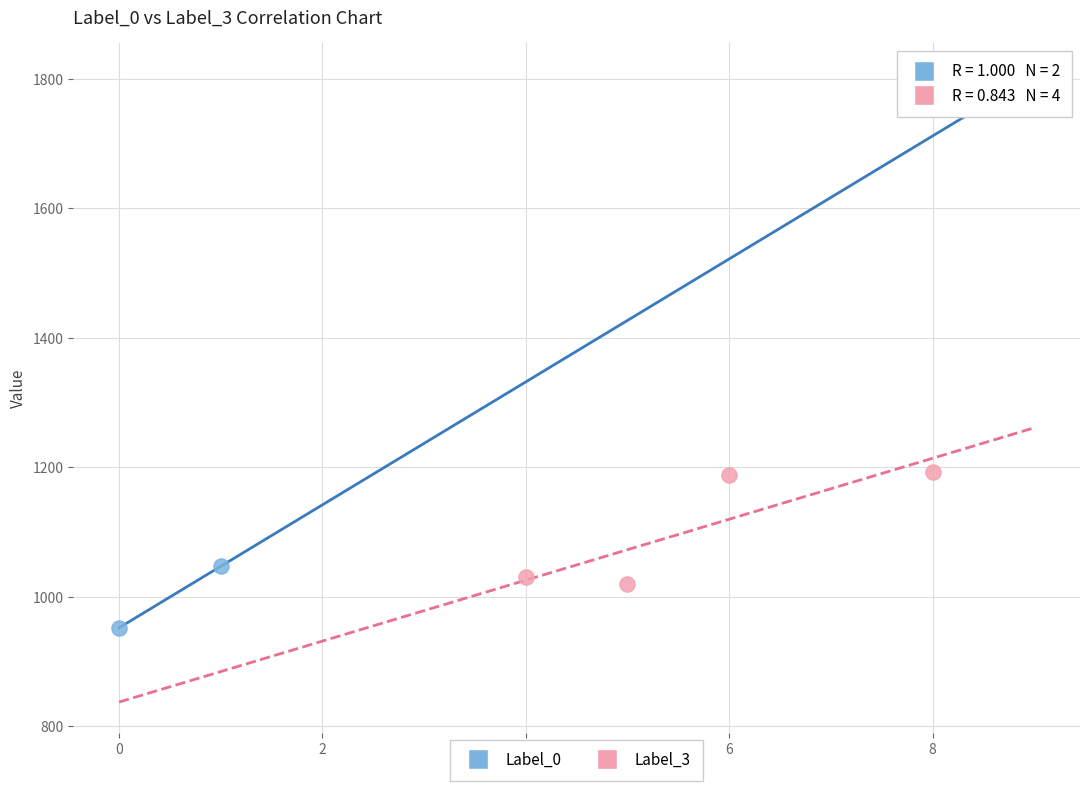

Which series reaches the minimum Y coordinate?

Label_0